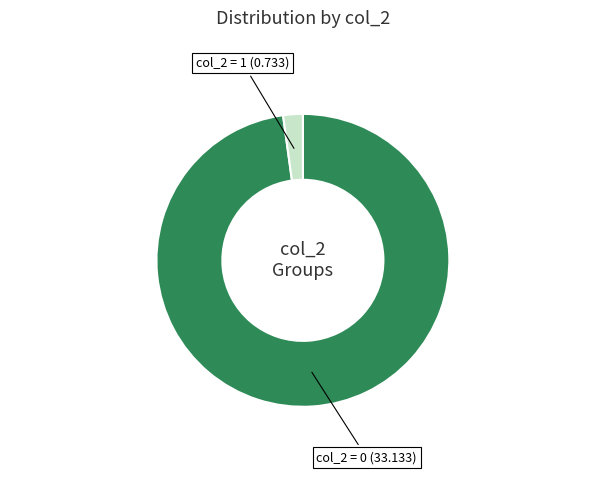

Is there a majority slice in this chart?

Yes